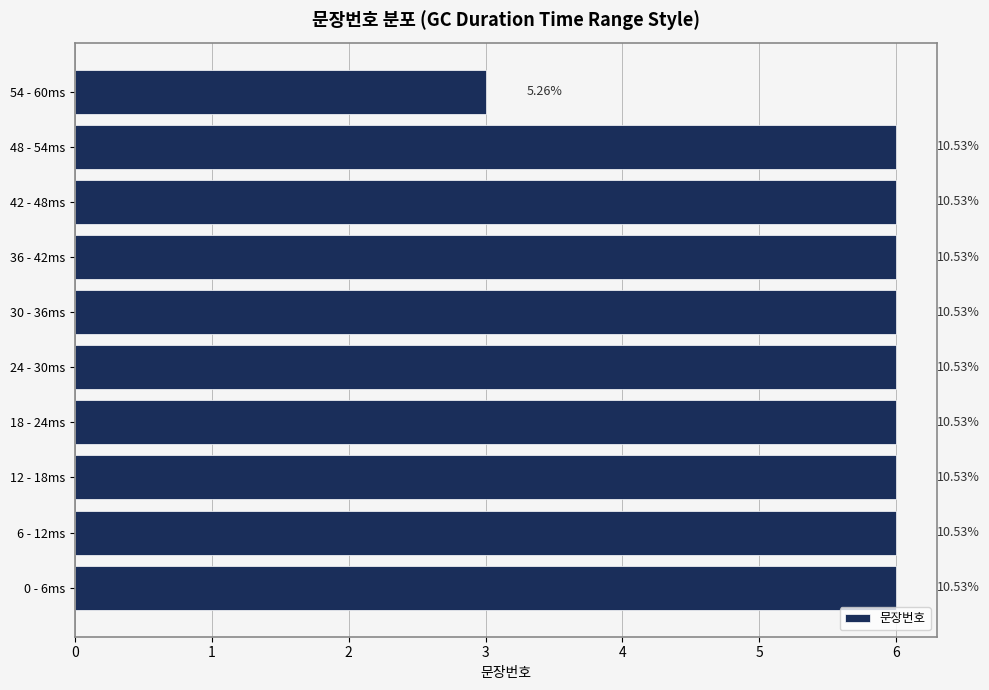

How many bars are there in total?

10